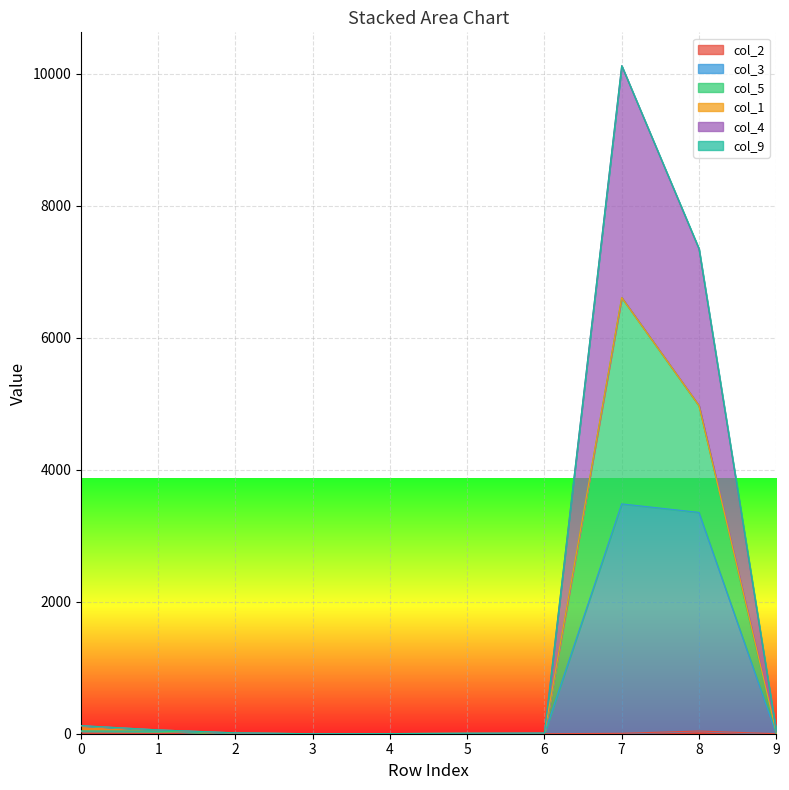

In col_5, how many points are lower than both neighbors (excluding endpoints)?

1